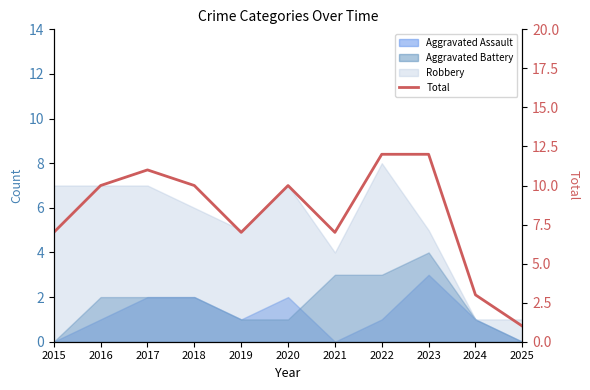

Reading left to right, extract all data points from this chart.

2015=7	2016=10	2017=11	2018=10	2019=7	2020=10	2021=7	2022=12	2023=12	2024=3	2025=1